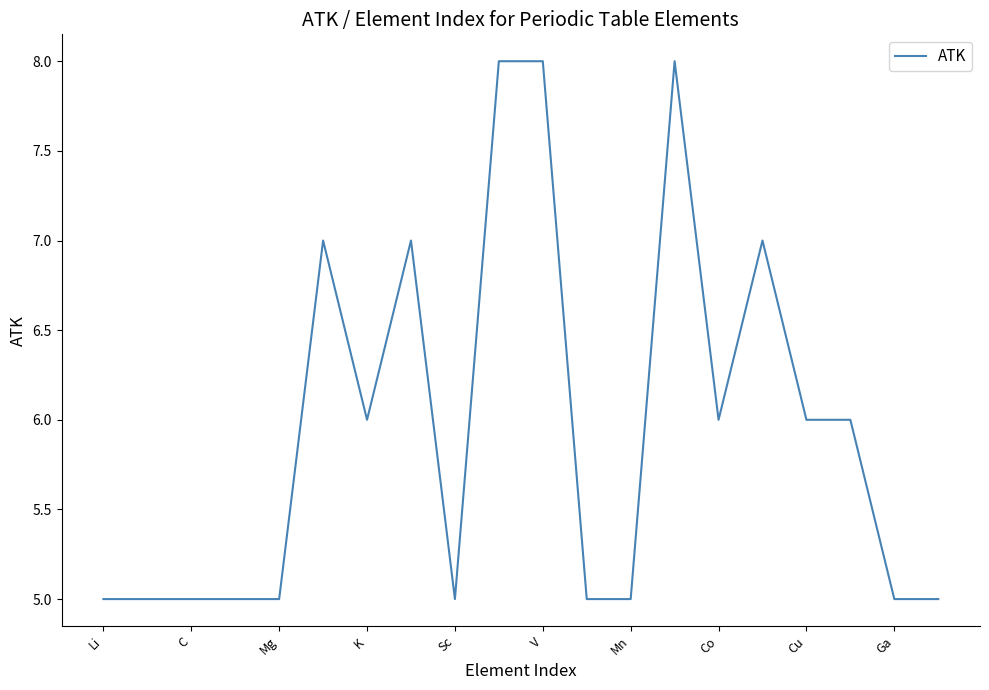

What is the maximum value shown in the chart?

8